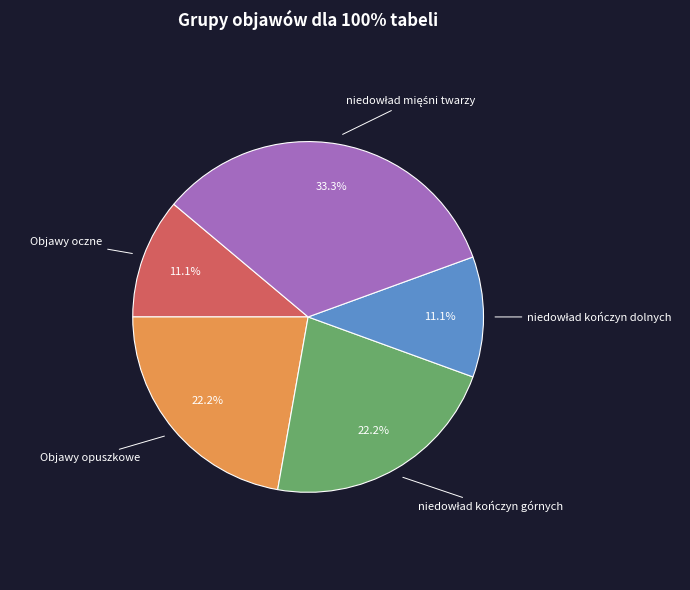

Is there a majority slice in this chart?

No